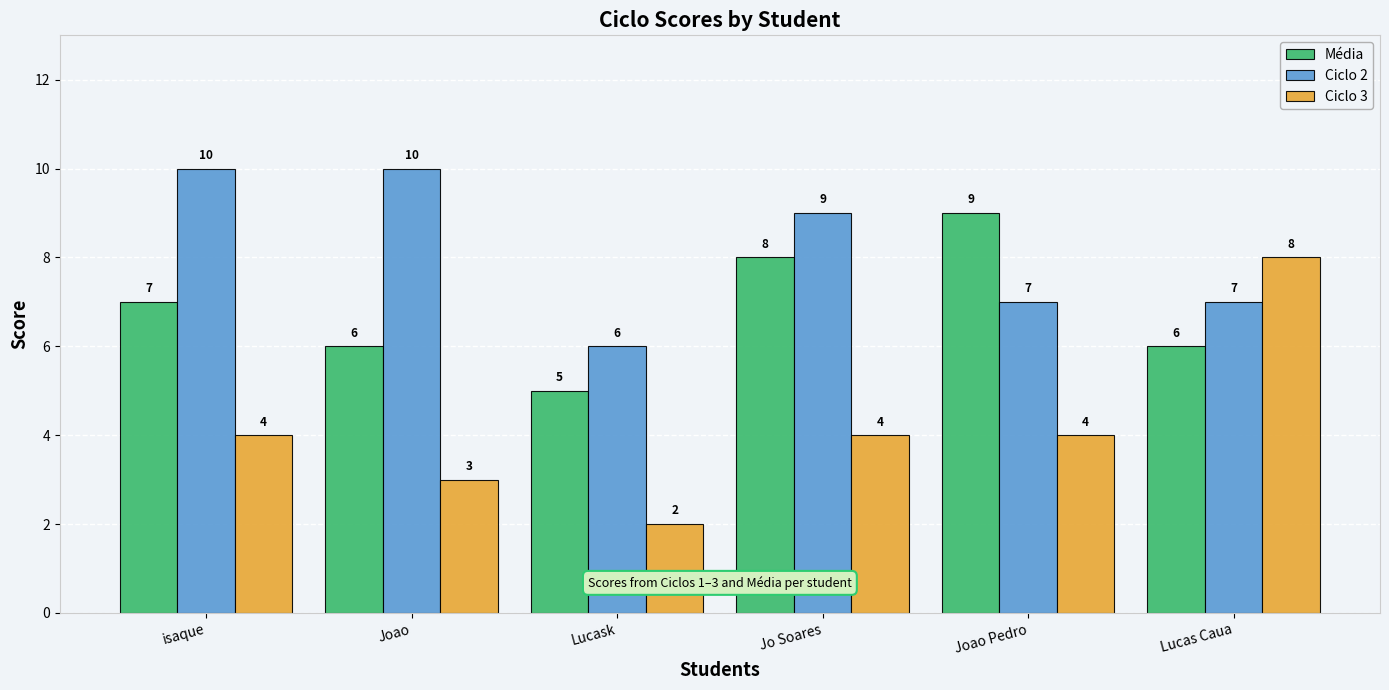

What is the average value of the Média series?

7